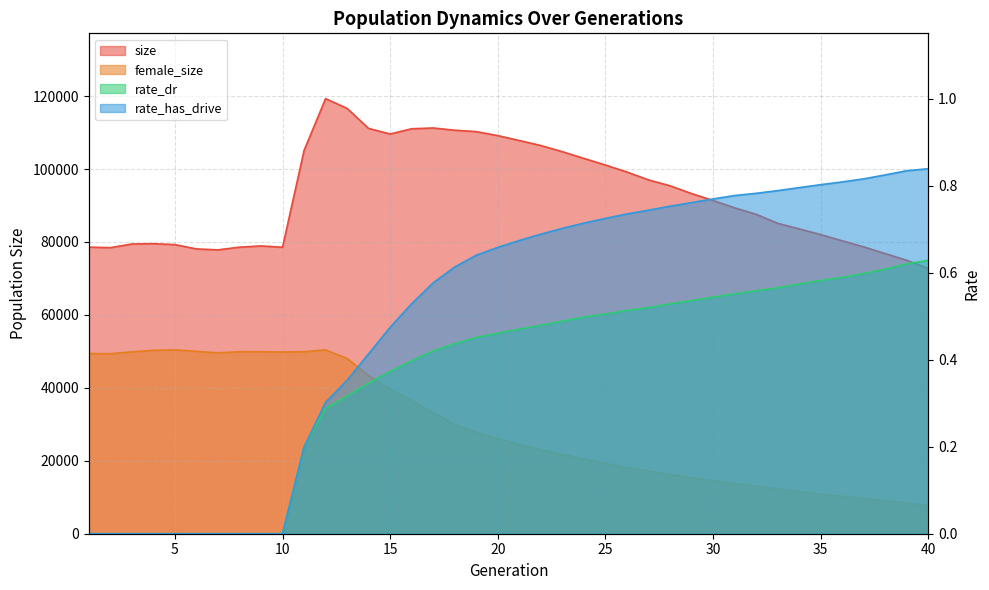

Does the chart display data point markers on the line(s)?

No